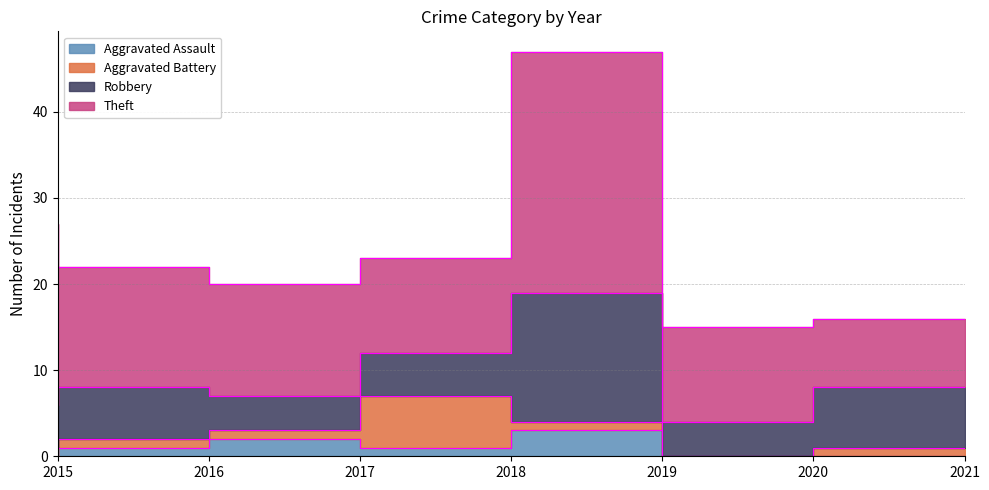

Is it true that Aggravated Battery equals 2 at 2019?

False